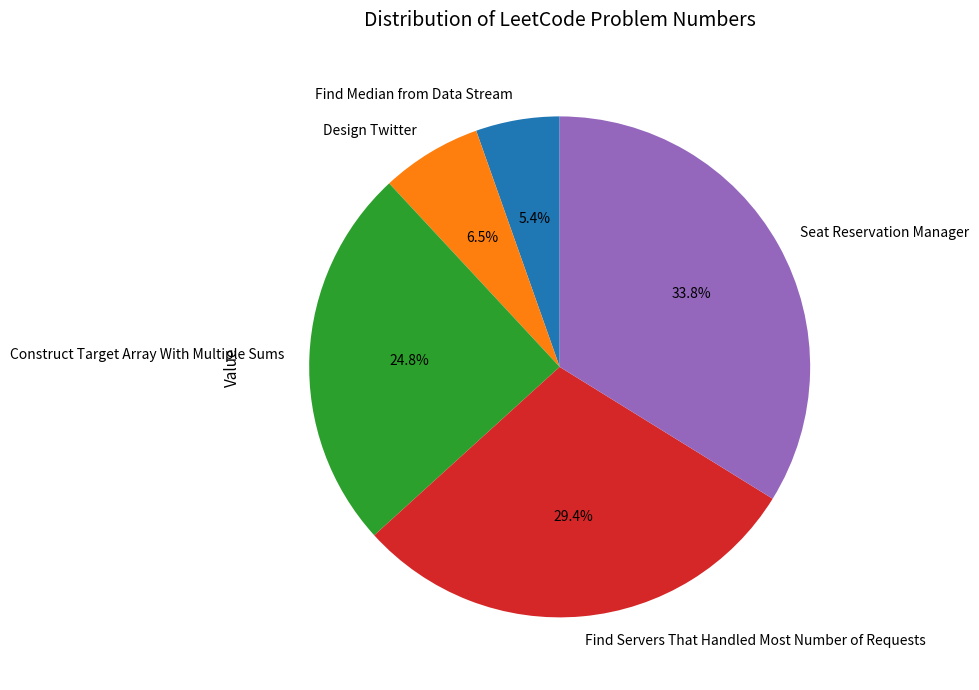

Approximately how many times larger is the value at Find Median from Data Stream compared to Seat Reservation Manager?

0.2